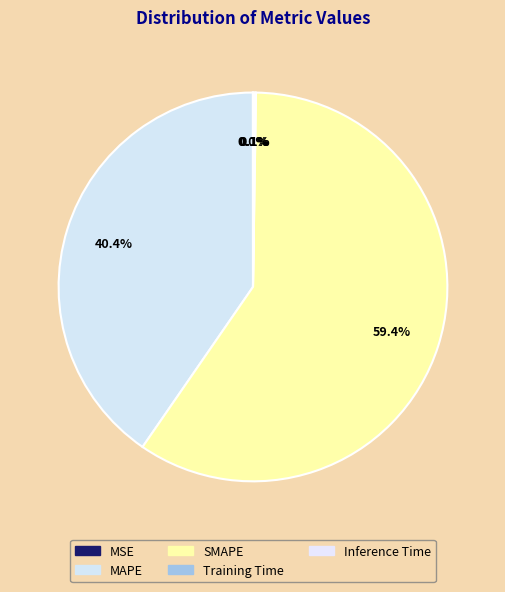

Count the number of slices in the pie.

5